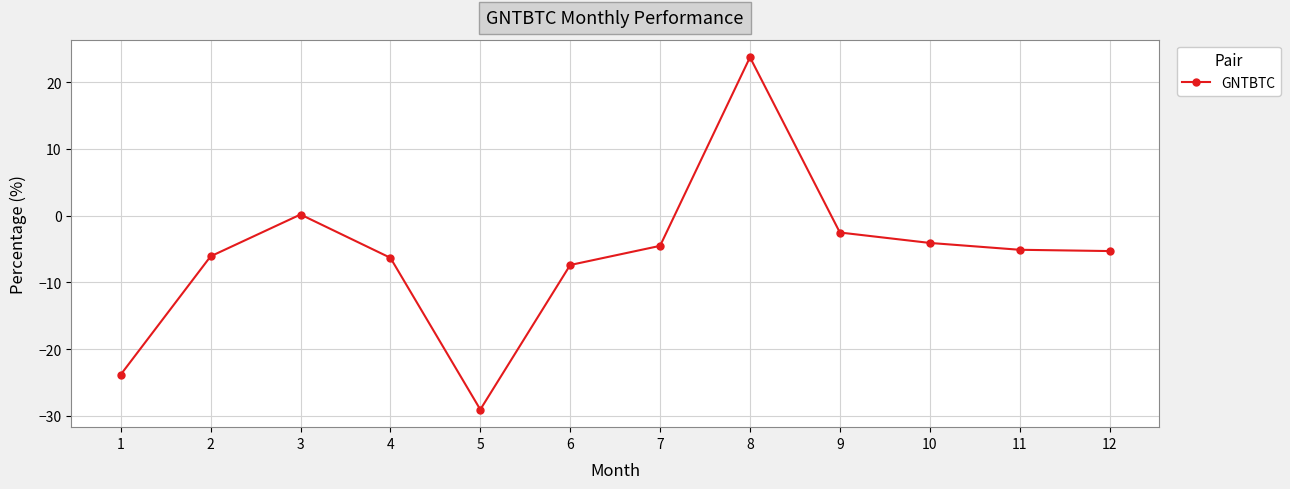

What is the sum of all values?

-70.4